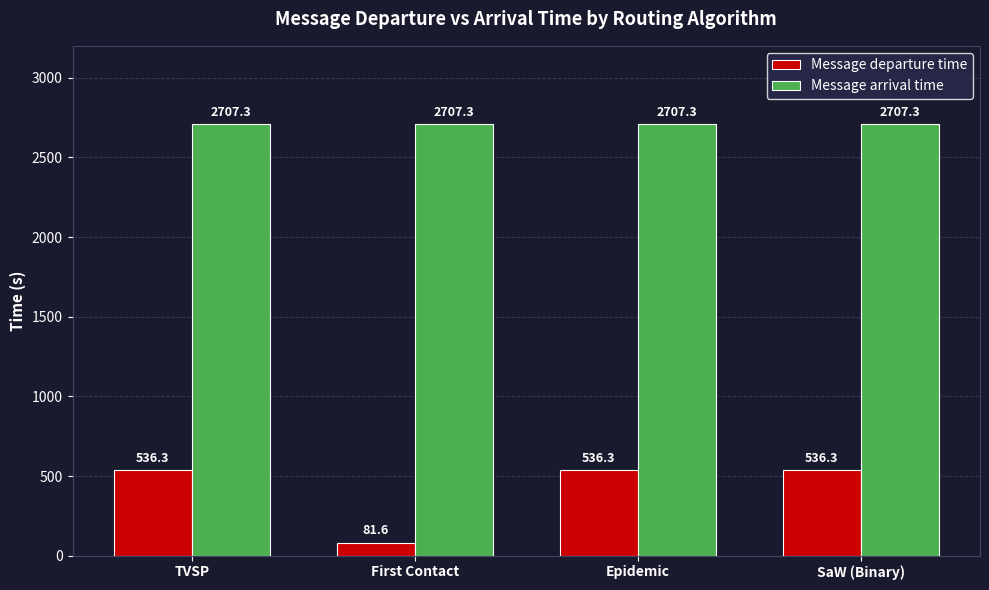

What is the difference between the Message departure time values at First Contact and TVSP?

454.7